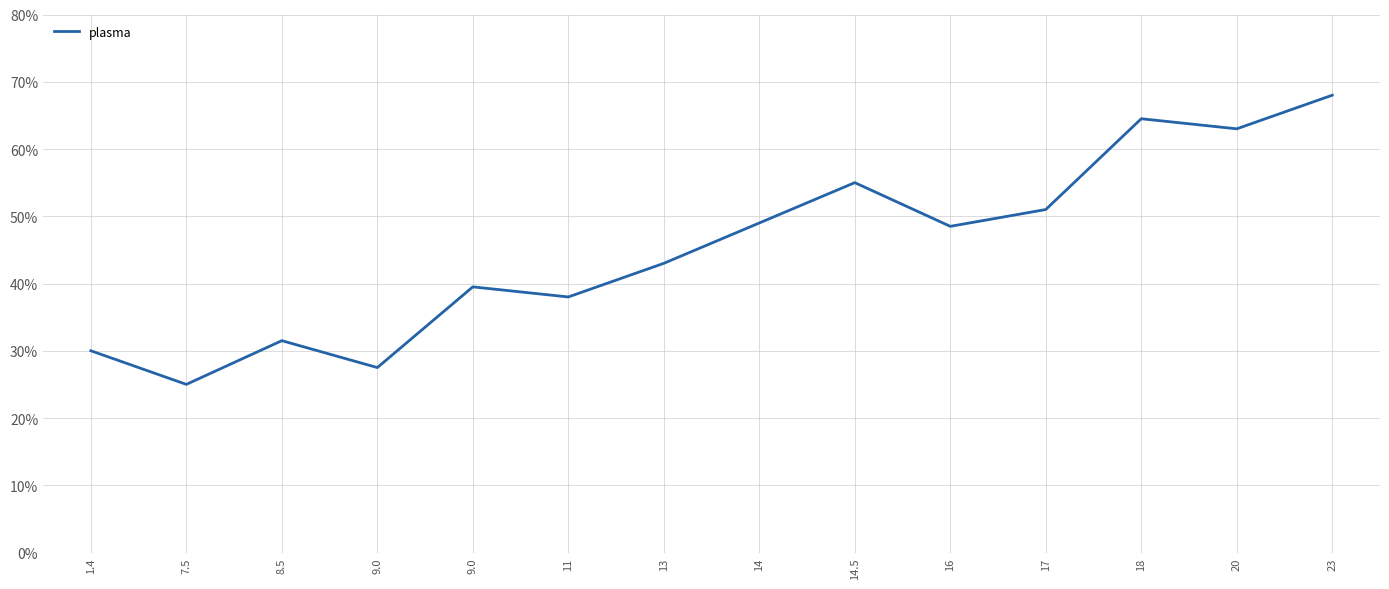

Does the chart have visible grid lines?

Yes